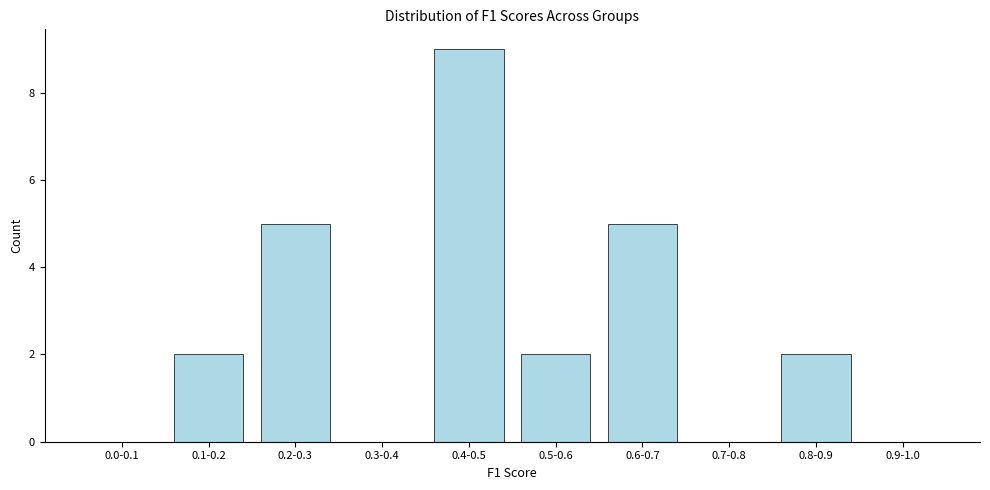

Reading right to left, what are all the values shown in this chart?

0.9-1.0=0	0.8-0.9=2	0.7-0.8=0	0.6-0.7=5	0.5-0.6=2	0.4-0.5=9	0.3-0.4=0	0.2-0.3=5	0.1-0.2=2	0.0-0.1=0